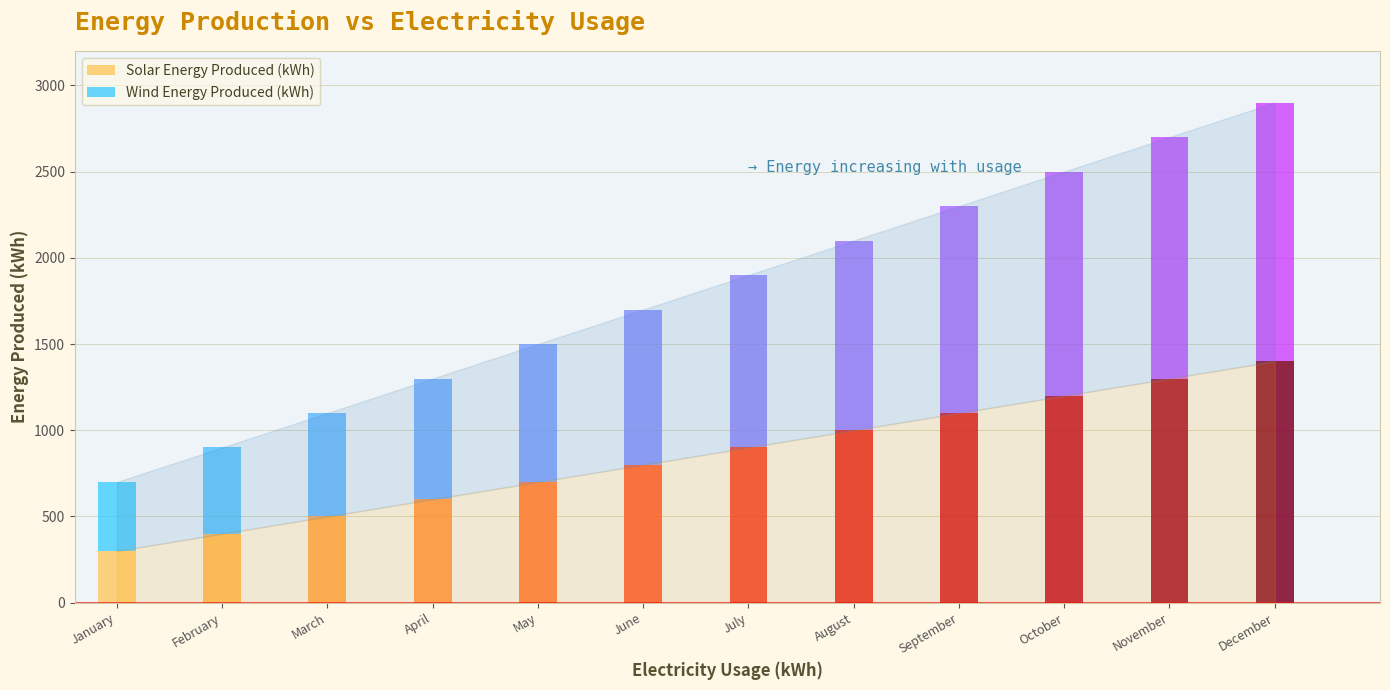

Reading right to left, list all the values displayed in this chart.

Solar Energy Produced (kWh): December=1400	November=1300	October=1200	September=1100	August=1000	July=900	June=800	May=700	April=600	March=500	February=400	January=300
Wind Energy Produced (kWh): December=1500	November=1400	October=1300	September=1200	August=1100	July=1000	June=900	May=800	April=700	March=600	February=500	January=400